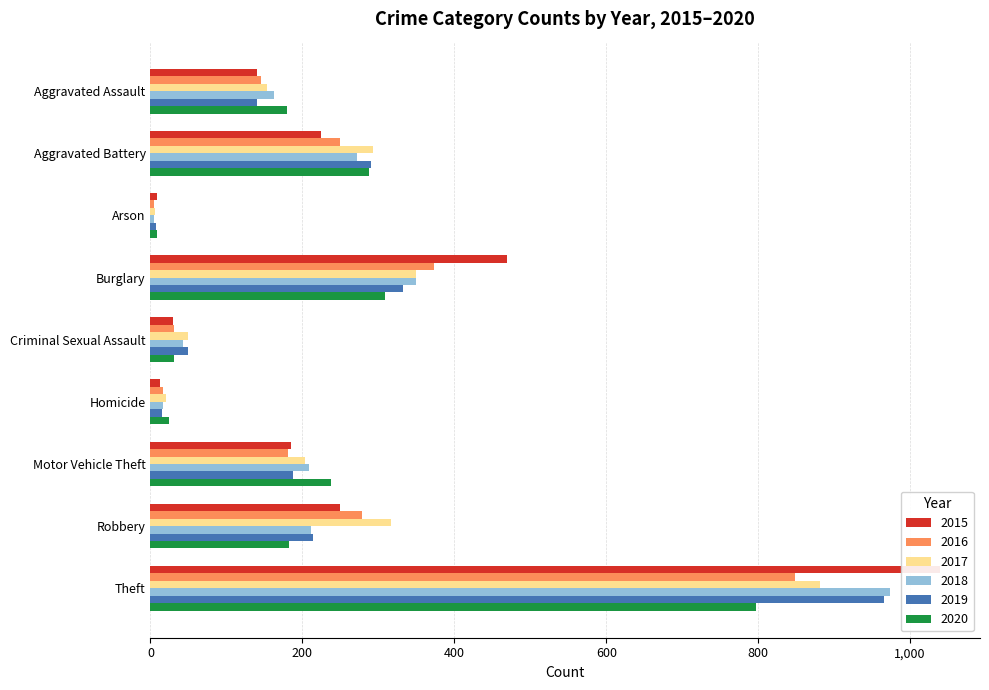

What is the average value of the 2020 series?

228